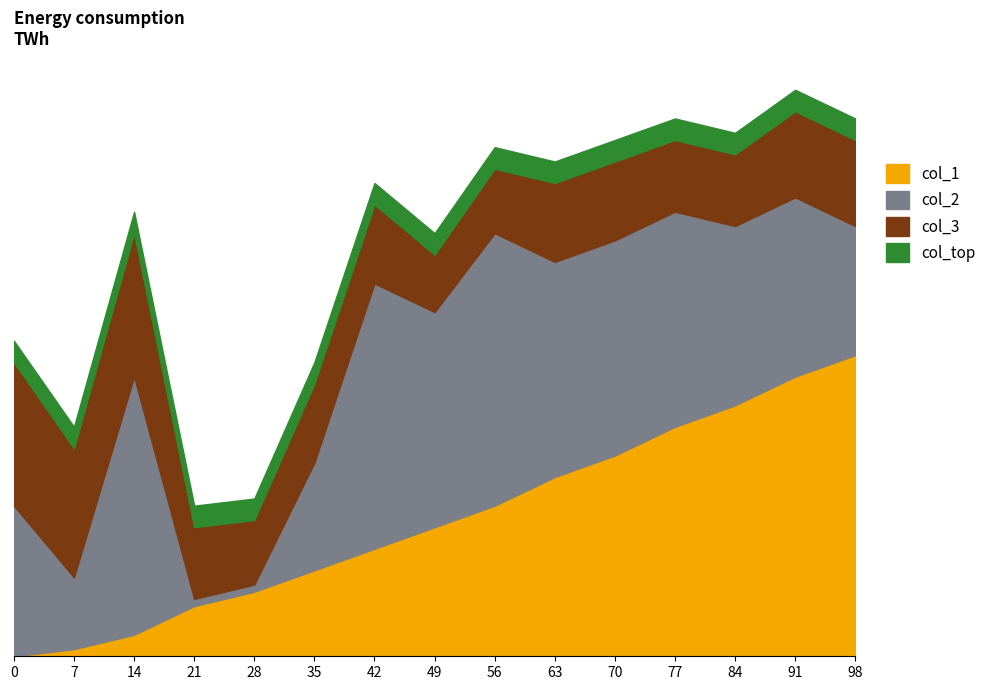

What is the value of the col_3 point at the 4th from the left?

12